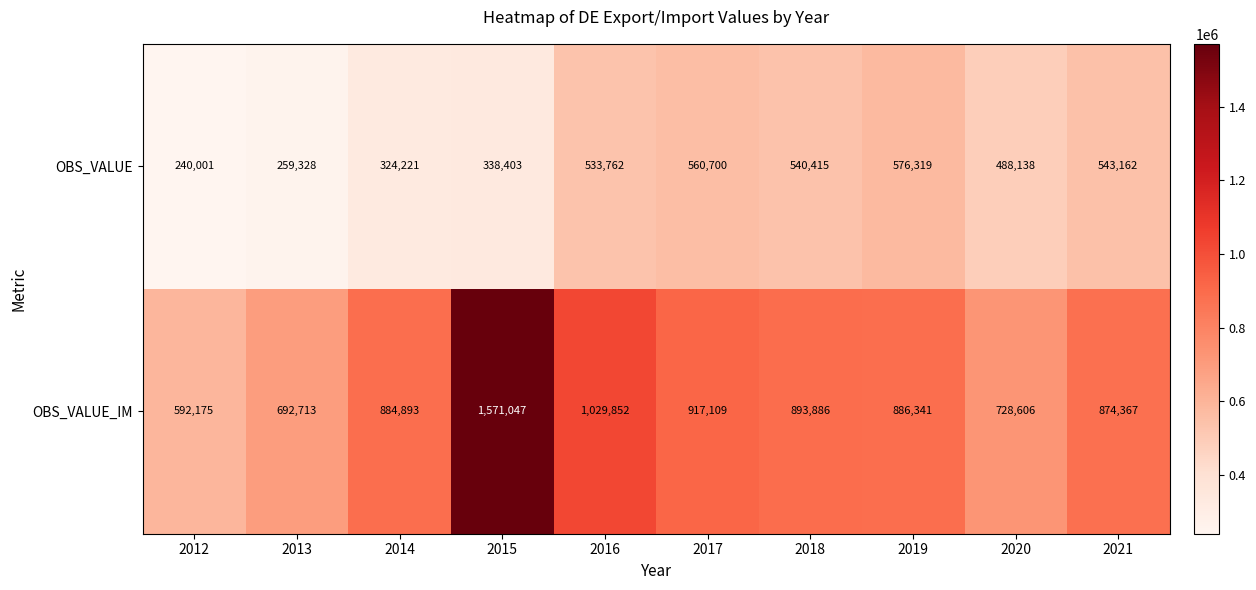

True or false: OBS_VALUE has a value of 560700 at 2017.

True